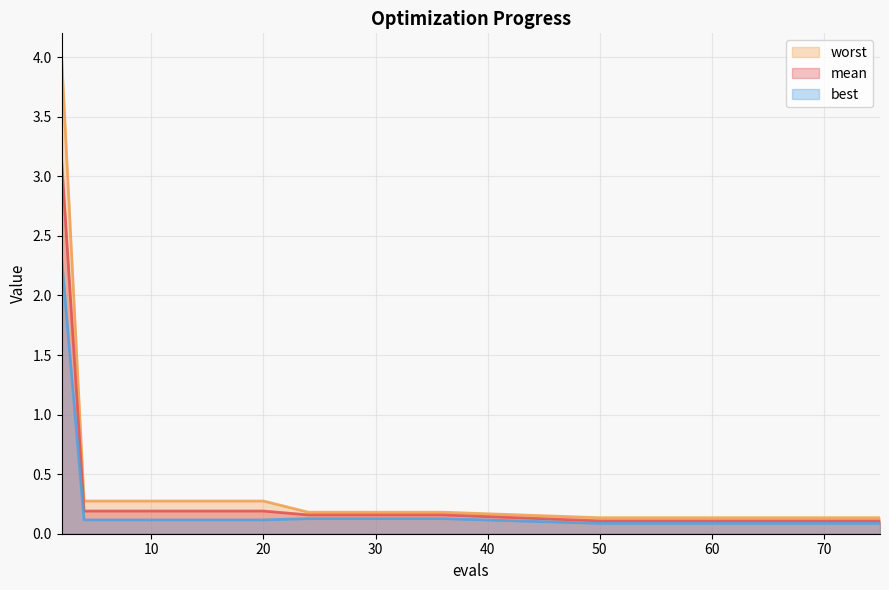

Is it true that worst equals 0.3 at 10?

True